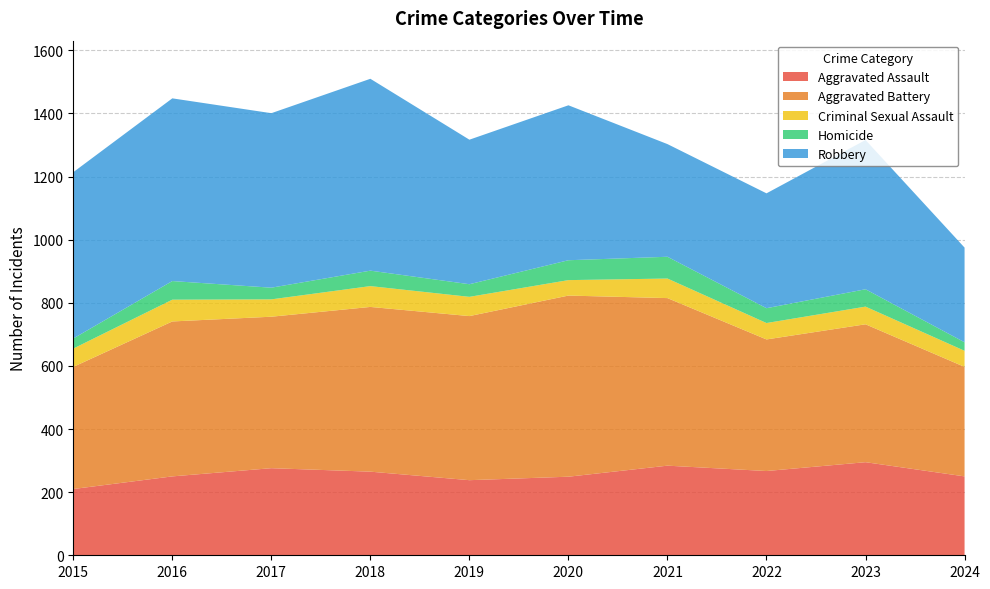

Reading left to right, transcribe all the data shown in this chart.

Aggravated Assault: 2015=210	2016=250	2017=276	2018=265	2019=238	2020=249	2021=284	2022=267	2023=295	2024=250
Aggravated Battery: 2015=387	2016=491	2017=480	2018=522	2019=520	2020=574	2021=531	2022=417	2023=437	2024=347
Criminal Sexual Assault: 2015=58	2016=69	2017=55	2018=66	2019=61	2020=49	2021=62	2022=52	2023=56	2024=51
Homicide: 2015=32	2016=59	2017=37	2018=49	2019=40	2020=63	2021=69	2022=47	2023=55	2024=27
Robbery: 2015=527	2016=579	2017=553	2018=608	2019=458	2020=491	2021=357	2022=364	2023=473	2024=300